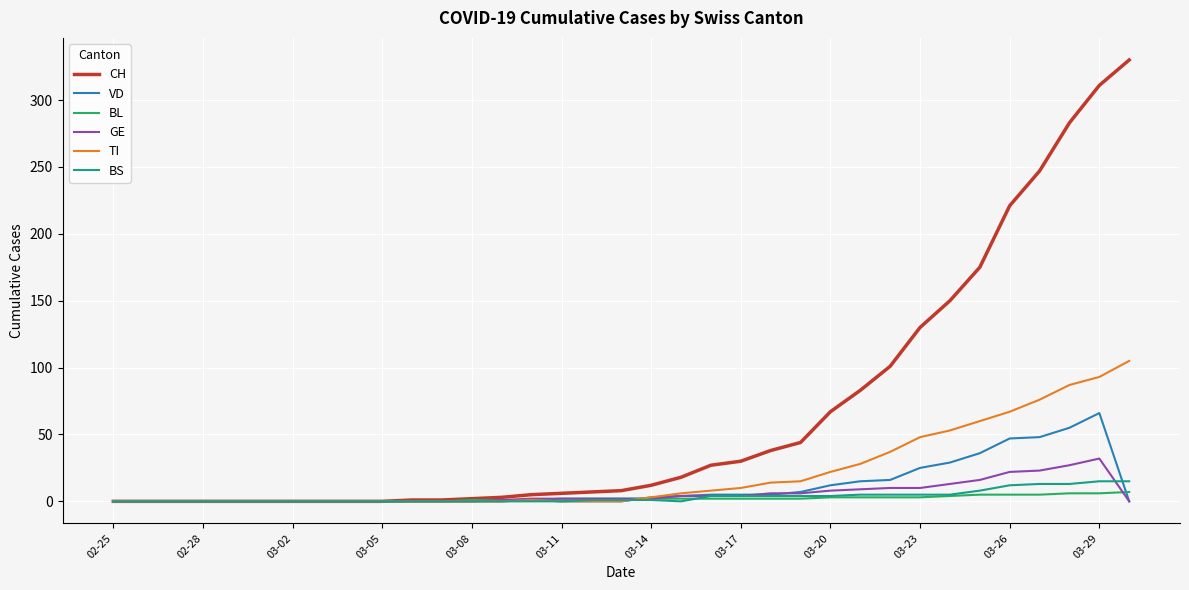

Which series has the largest total across all categories?

CH